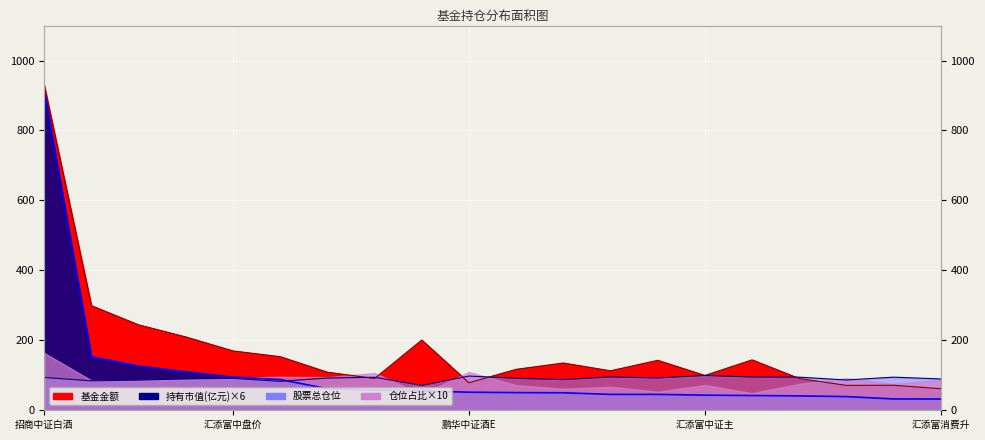

The 持有市值(亿元) series shows 43.2 at 汇添富中证主. True or false?

True